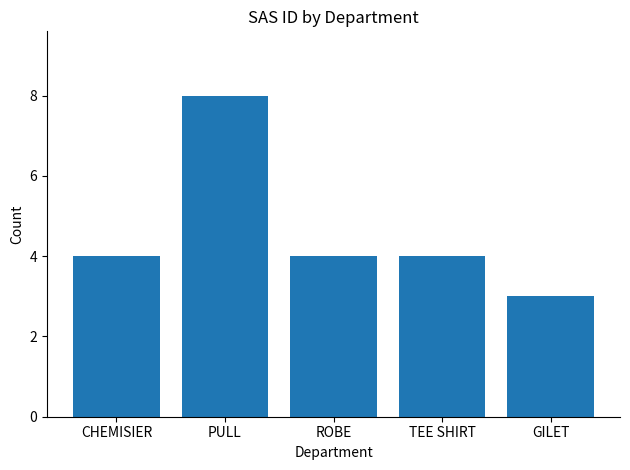

What is the difference between the maximum and minimum values?

5